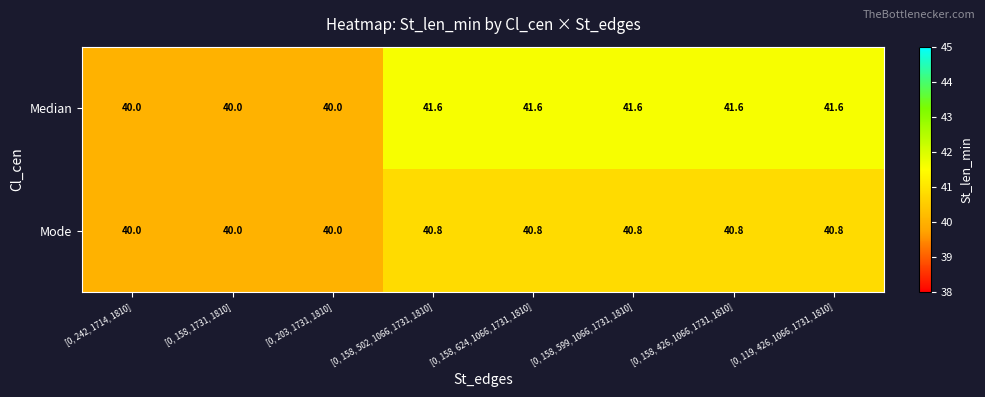

The Median series shows 20.5 at [0, 158, 1731, 1810]. True or false?

False